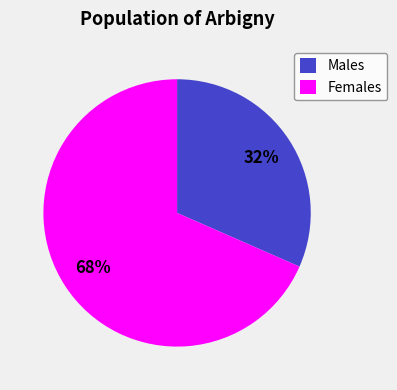

To the nearest percent, what is the average slice percentage?

50%